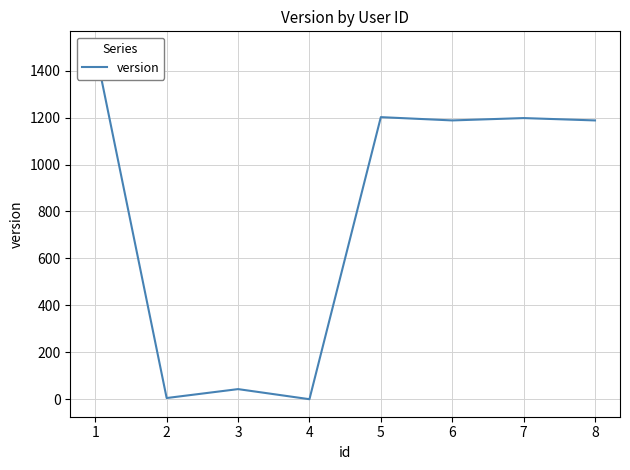

How many values are below 1188?

3